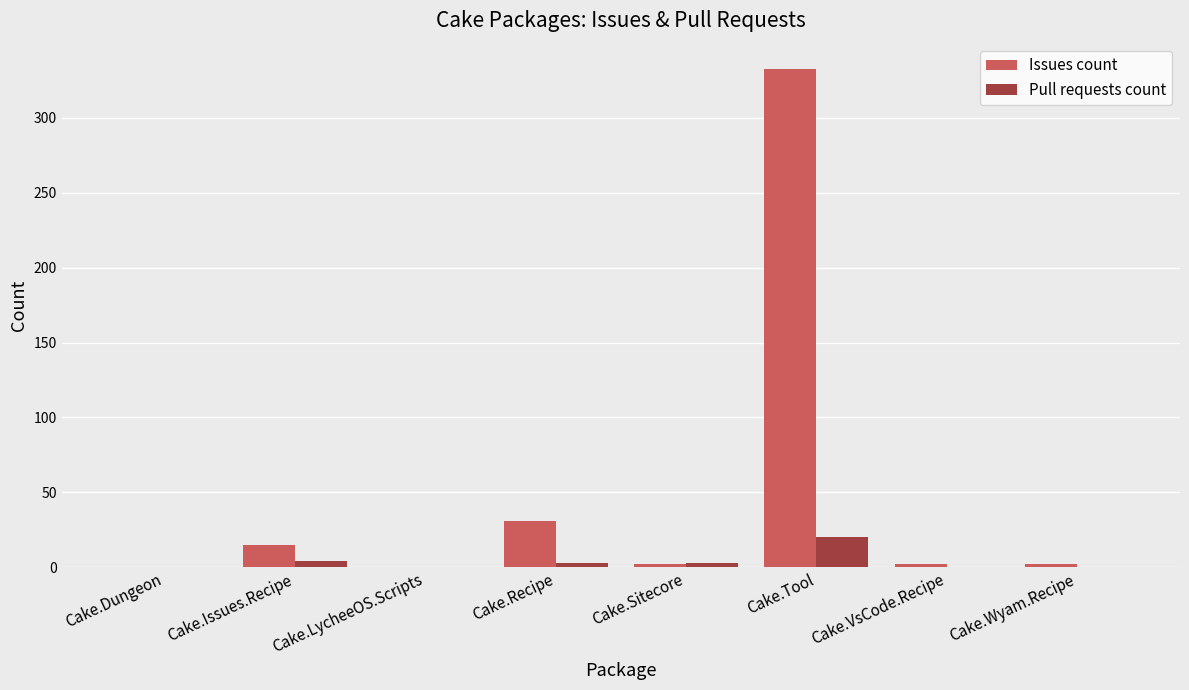

At which label is Issues count closest to 166?

Cake.Recipe